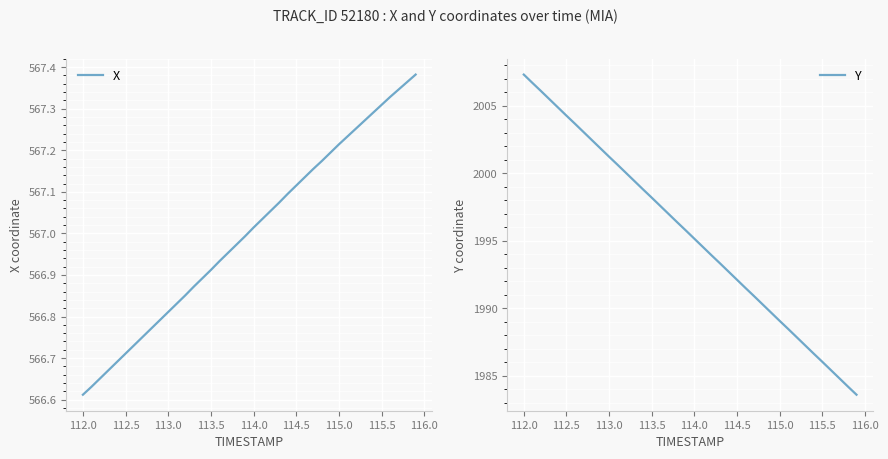

At which label does X reach its minimum?

112.0